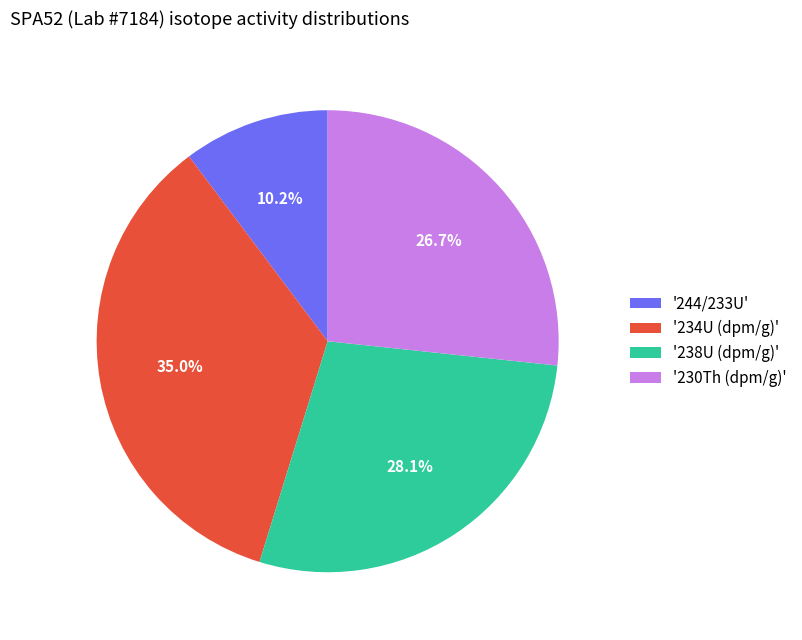

Approximately how many times larger is the value at '238U (dpm/g)' compared to '234U (dpm/g)'?

0.8